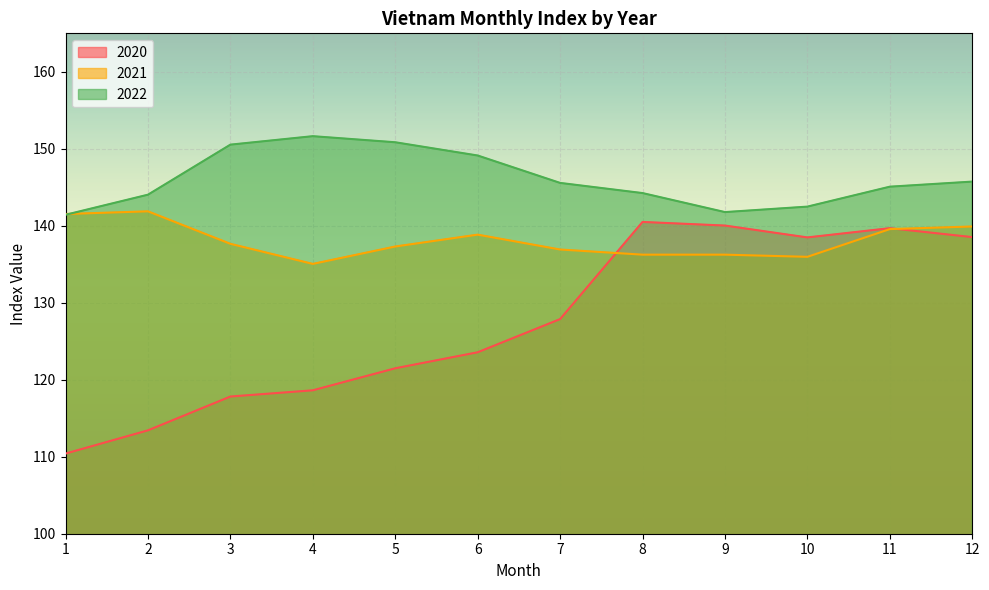

Is it true that 2021 equals 28.4 at 12?

False